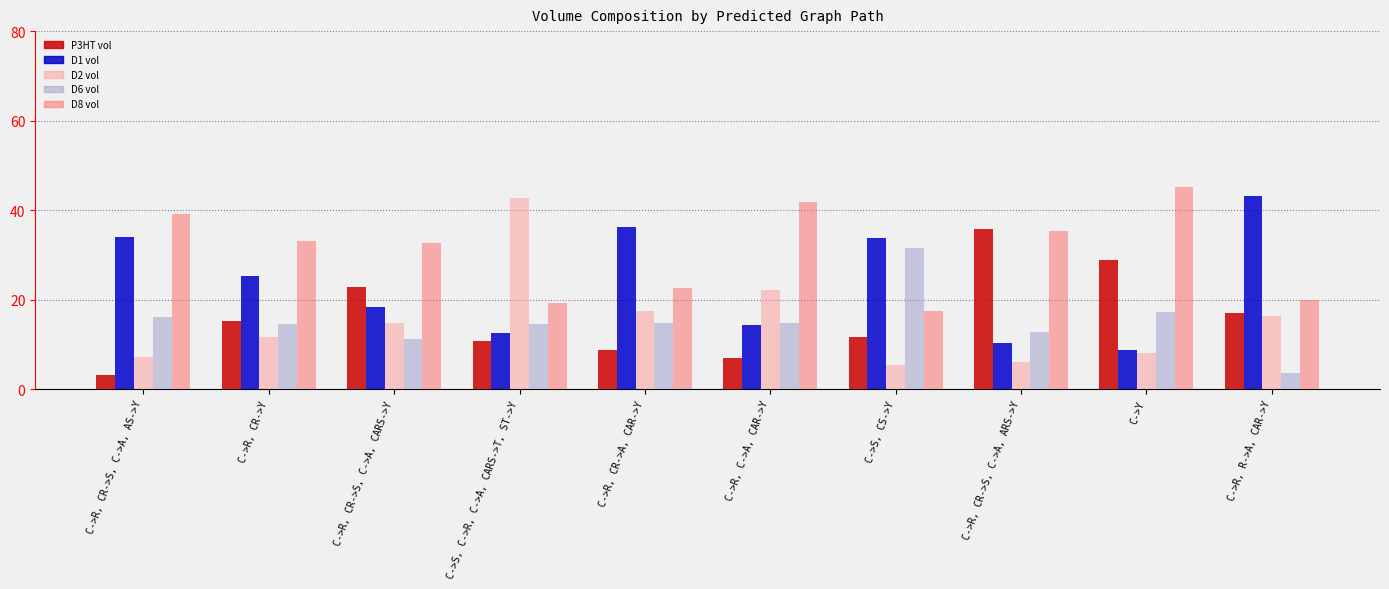

What is the label of the 1st bar from the left?

C->R, CR->S, C->A, AS->Y